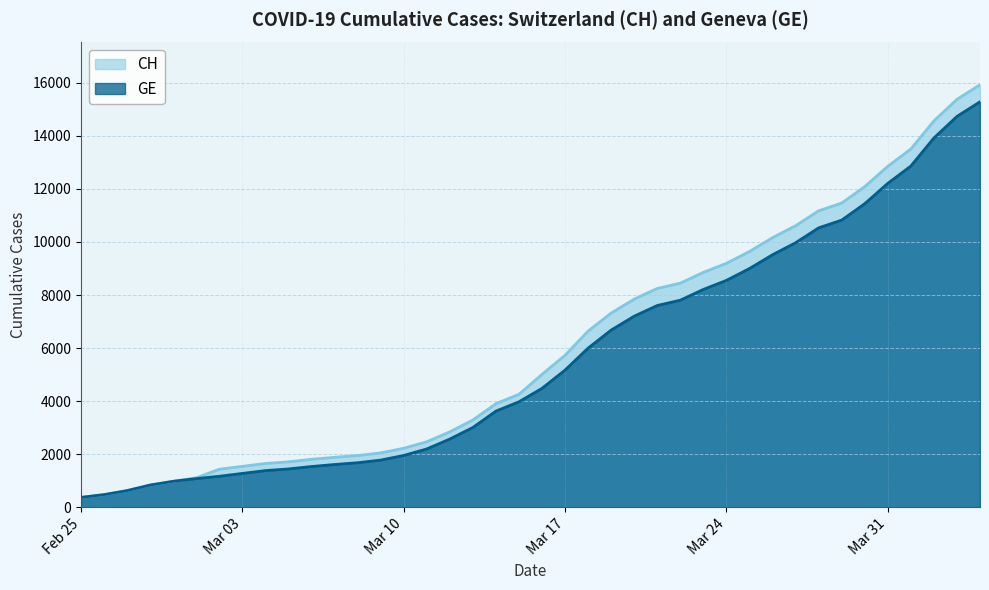

What is the spread (max minus min) of values at Mar 10?

271